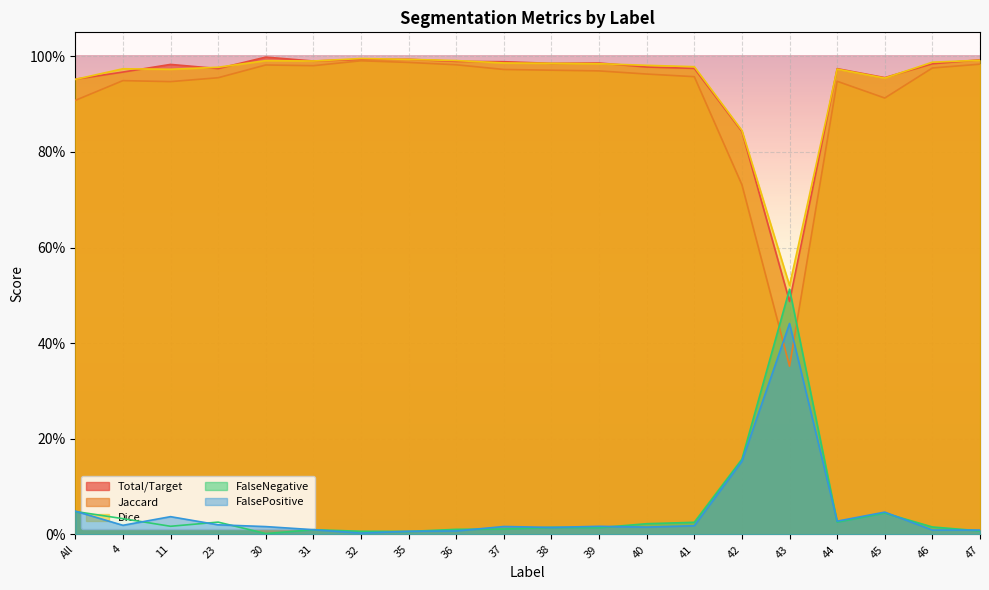

What is the label of the 3rd point from the left?

11